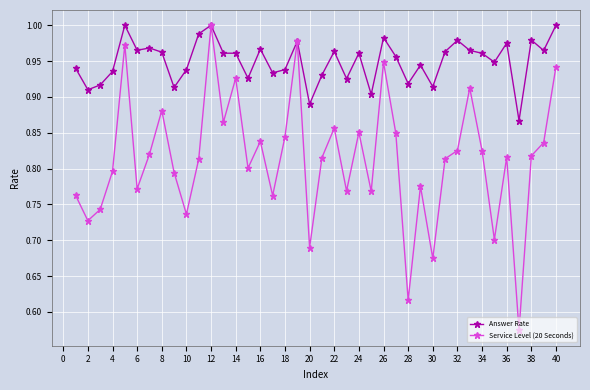

Rank the series by their average value, from highest to lowest.

Answer Rate, Service Level (20 Seconds)